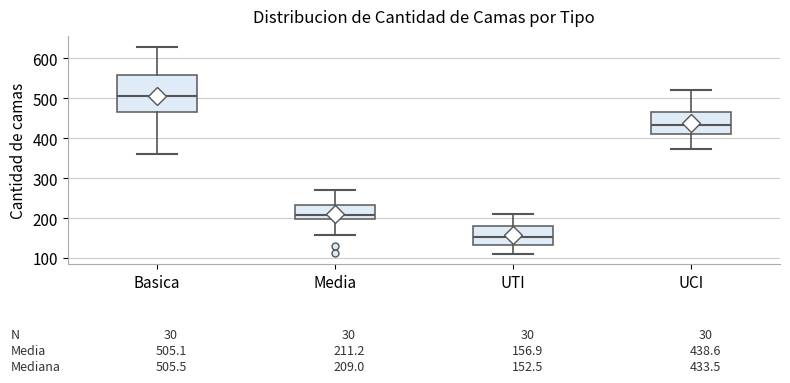

Which box has the highest median line?

Basica